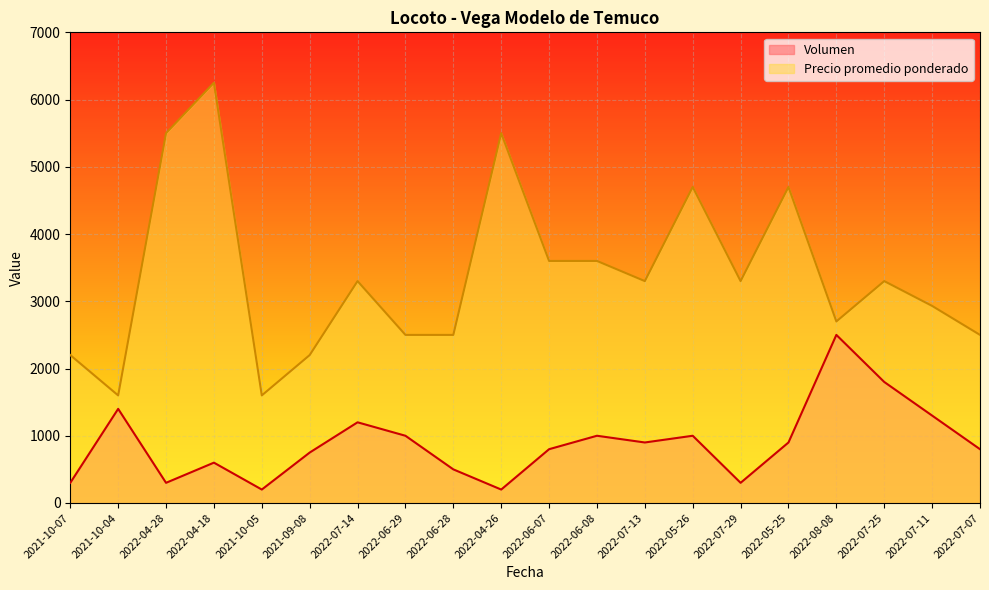

The Precio promedio ponderado series shows 2806 at 2021-10-05. True or false?

False